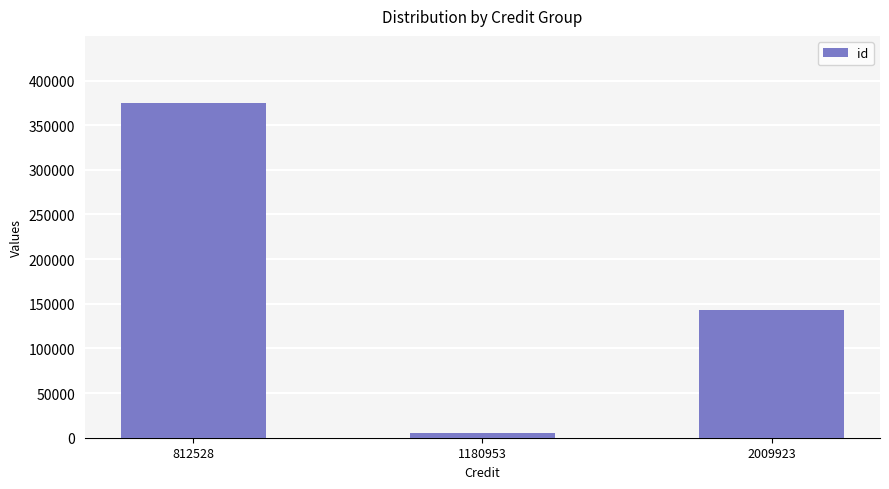

Is it true that the value at 2009923 is 193042?

False